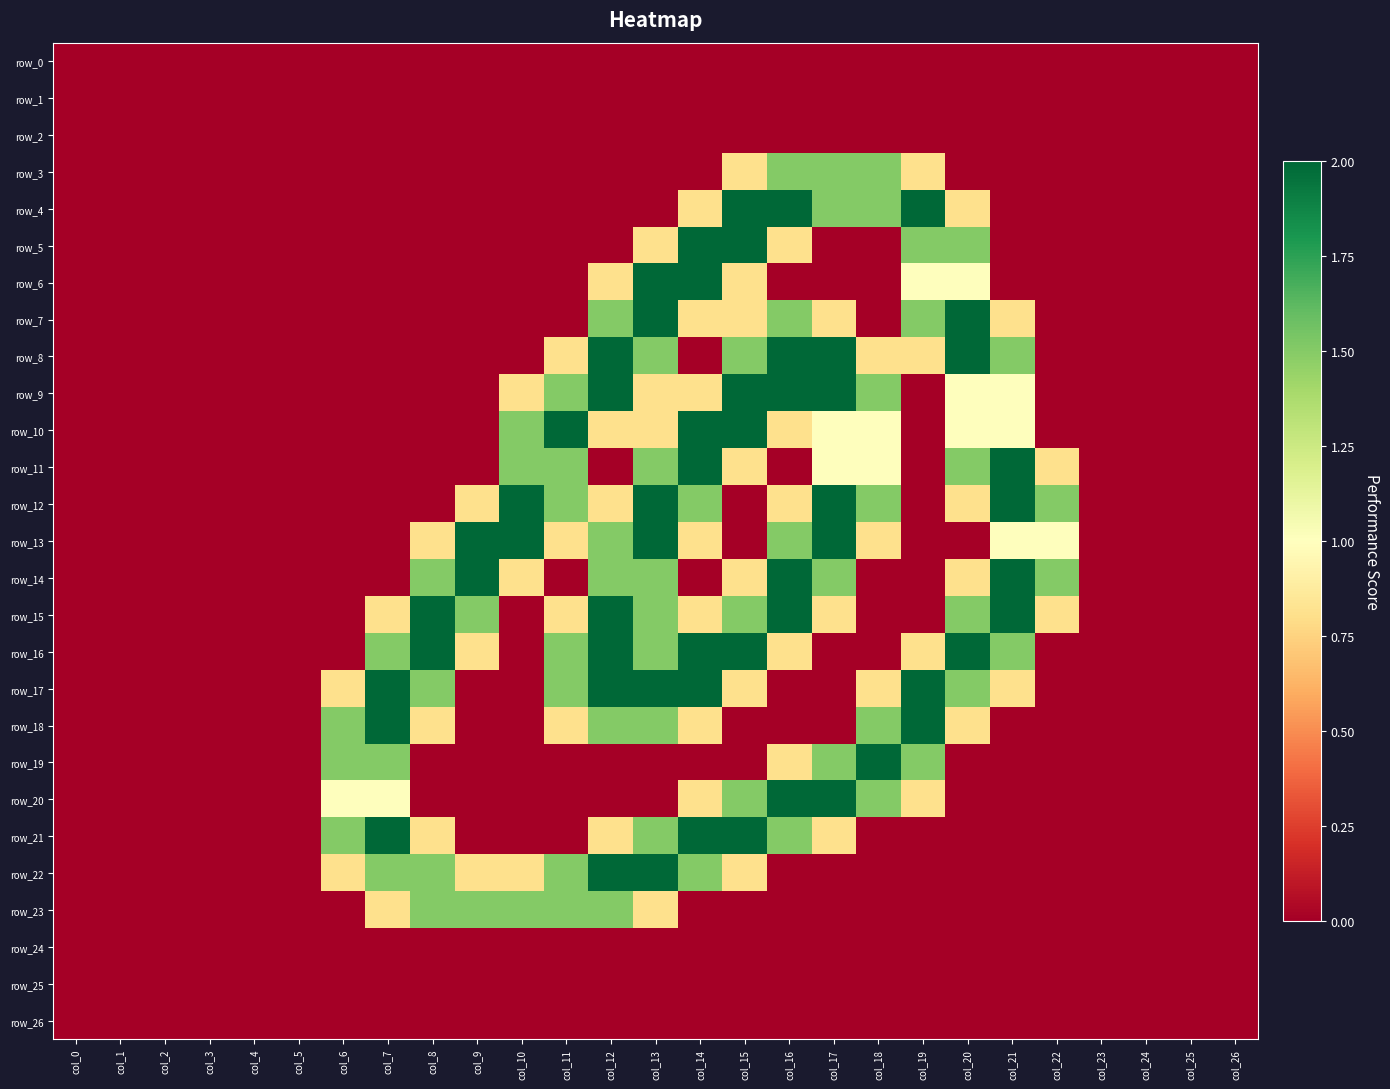

Between col_15 and col_5, which is larger?

col_15